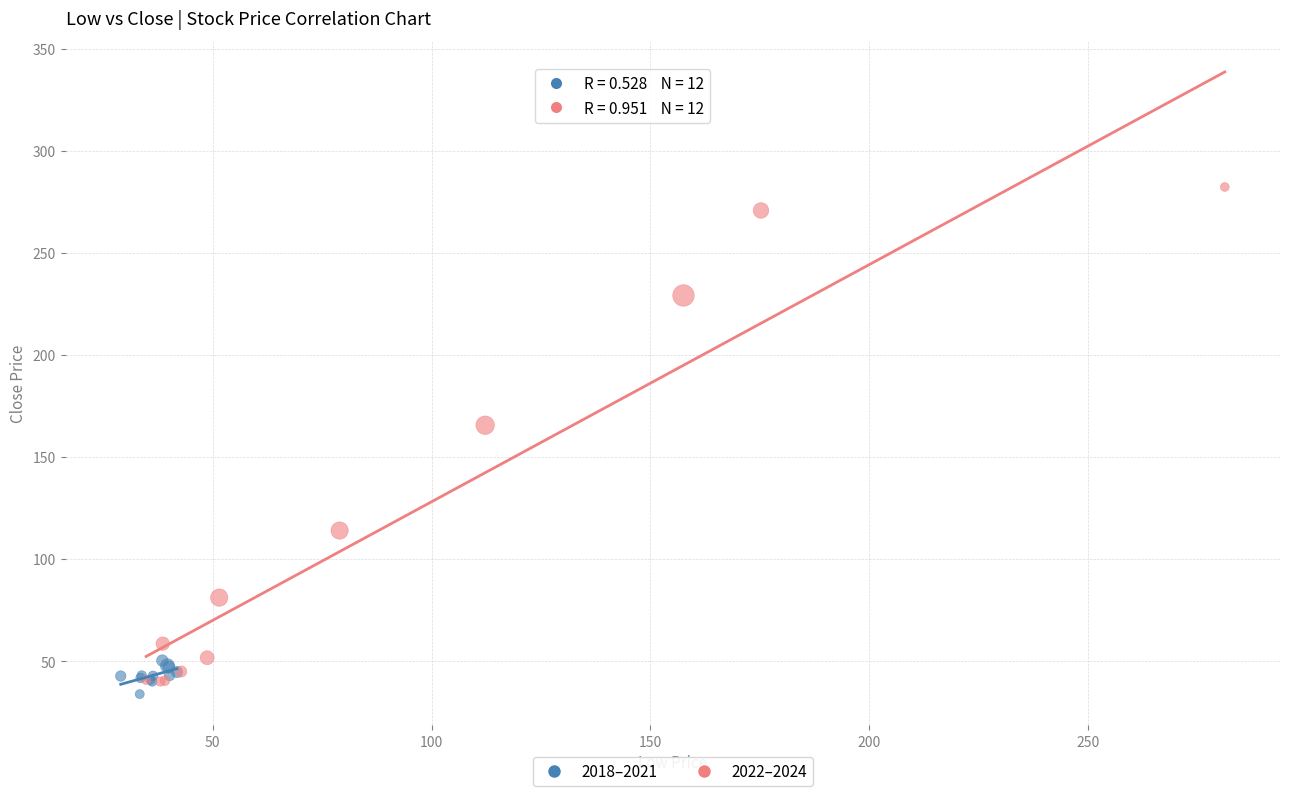

Which series contains the highest Y value?

2022–2024